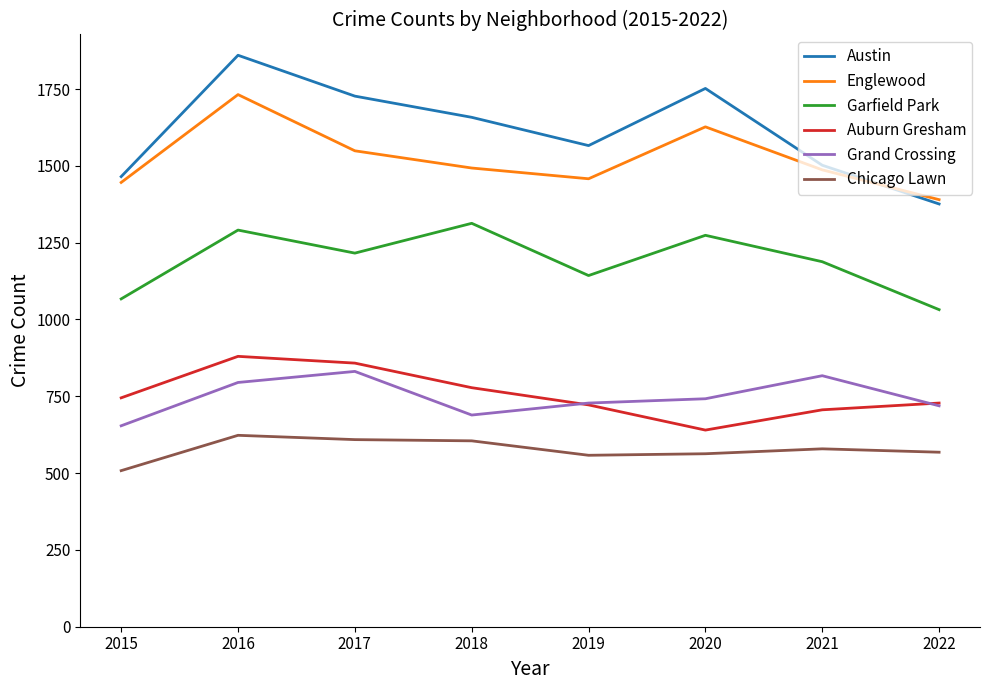

What is the approximate value of Auburn Gresham at 2015, to the nearest 5?

745